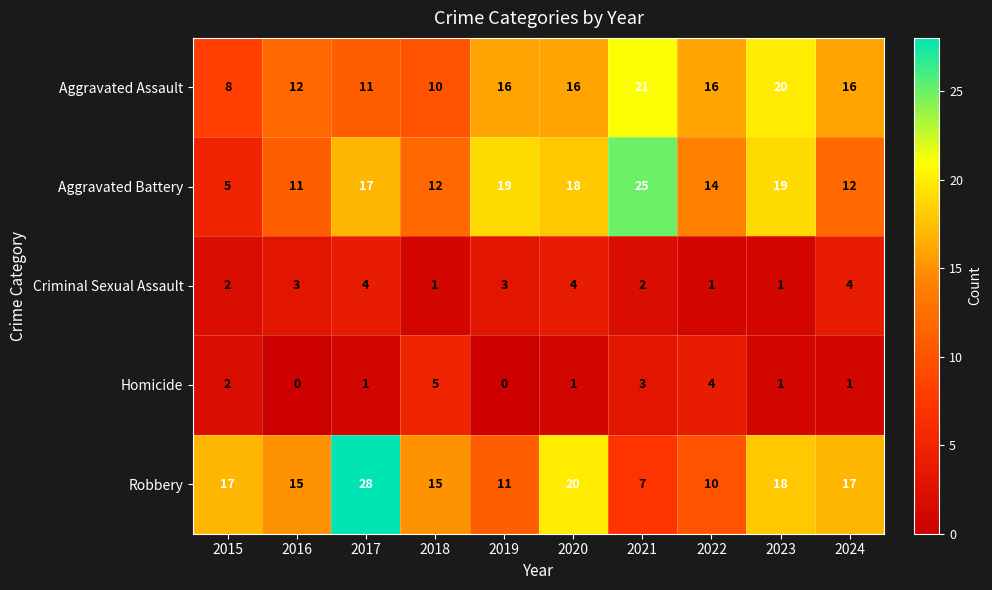

Which category has the highest value across all series?

2017